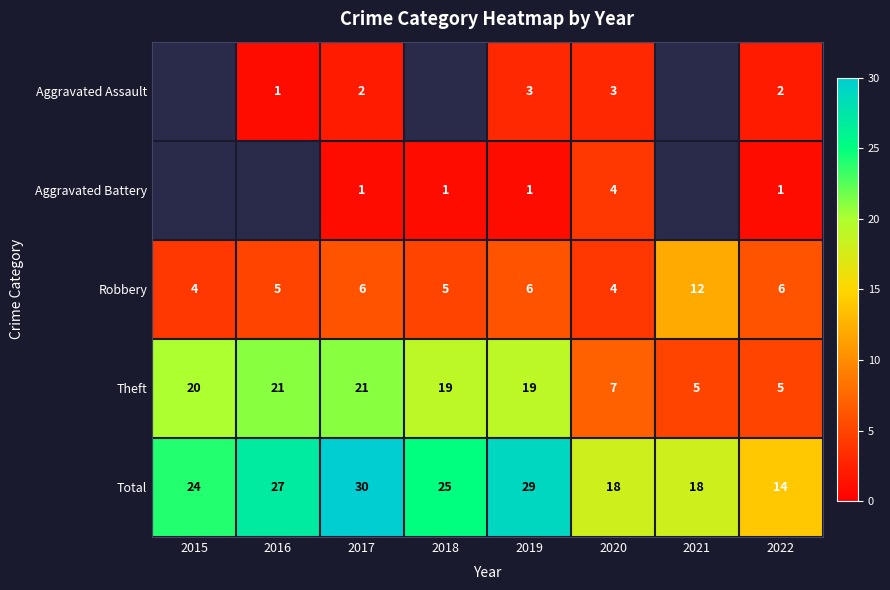

Is the value of Total at 2015 greater than the value of Theft at 2015?

Yes